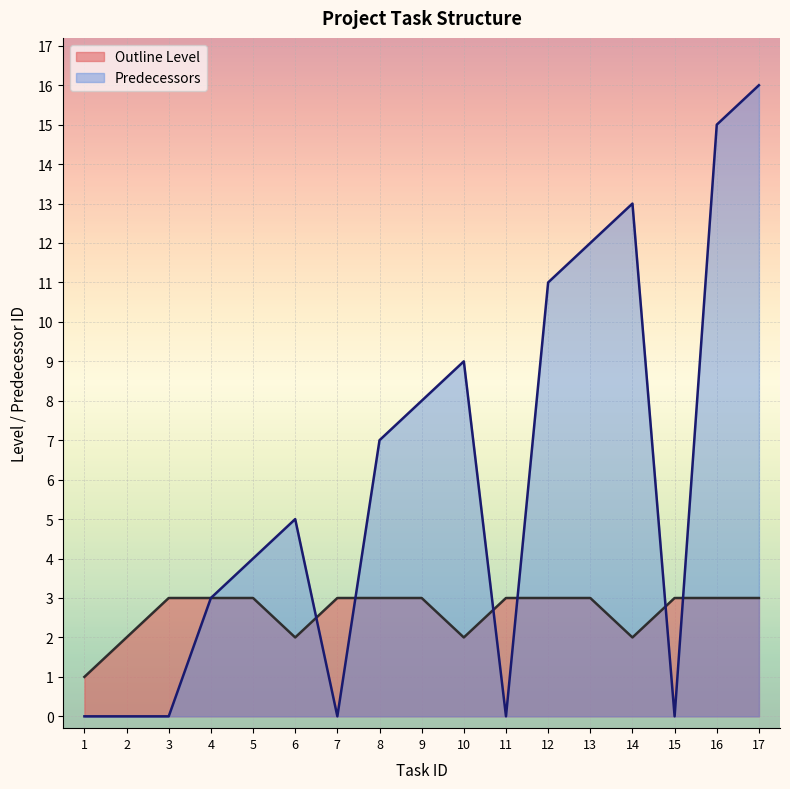

Reading left to right, extract all data points from this chart.

Outline Level: 1	2	3	3	3	2	3	3	3	2	3	3	3	2	3	3	3
Predecessors: 0	0	0	3	4	5	0	7	8	9	0	11	12	13	0	15	16